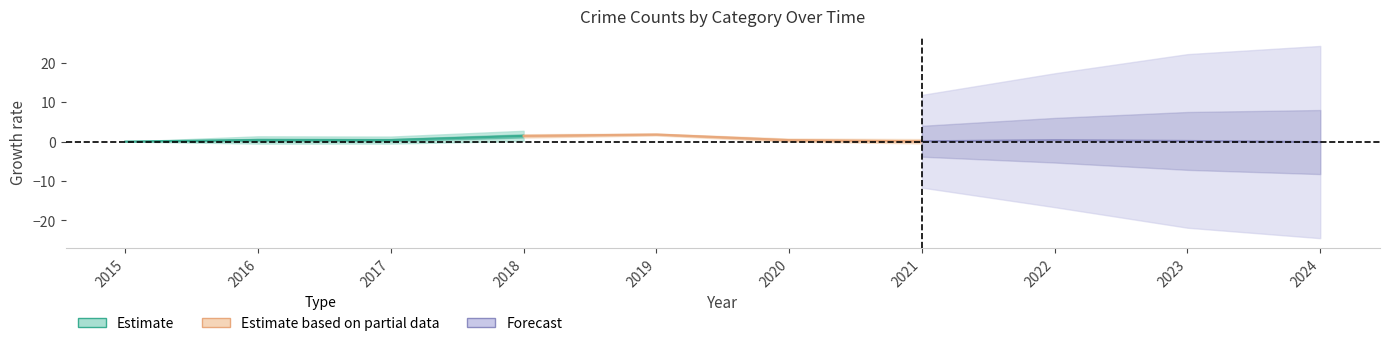

What is the value of the Forecast point at the 4th from the left?

-0.1